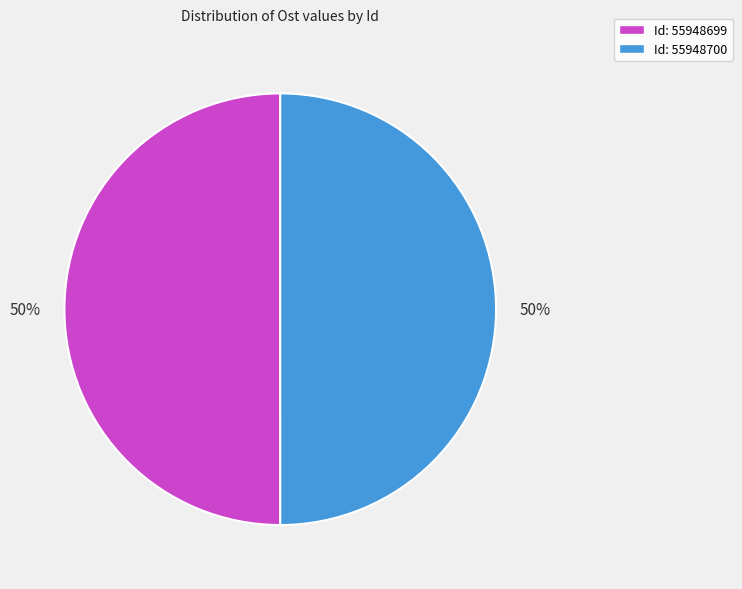

To the nearest percent, what is the average slice percentage?

50%